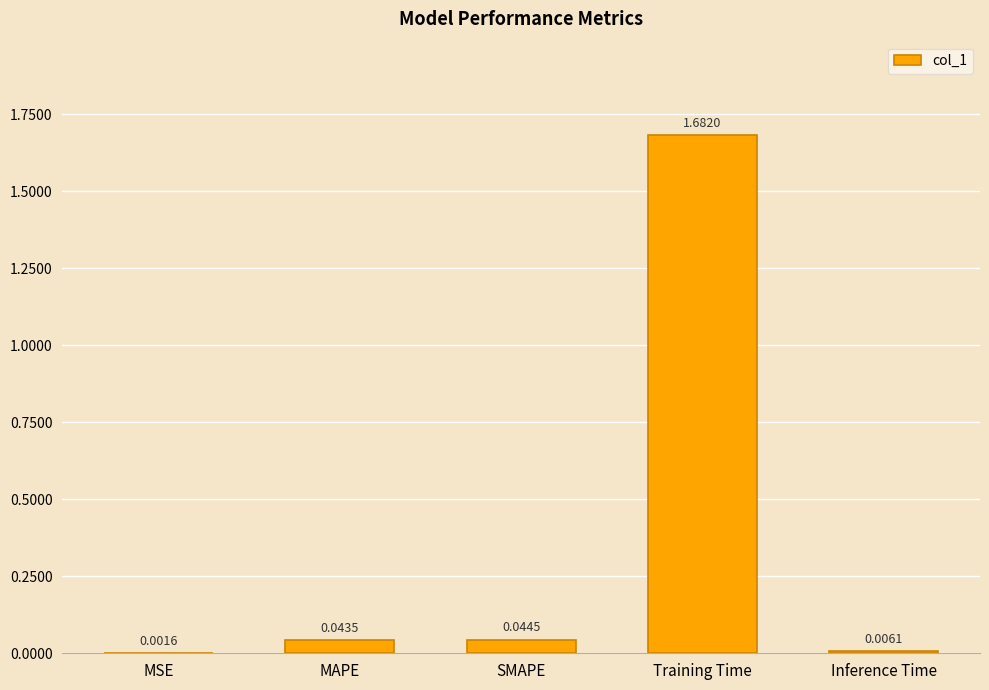

Where is the data nearest to the value 0?

MSE